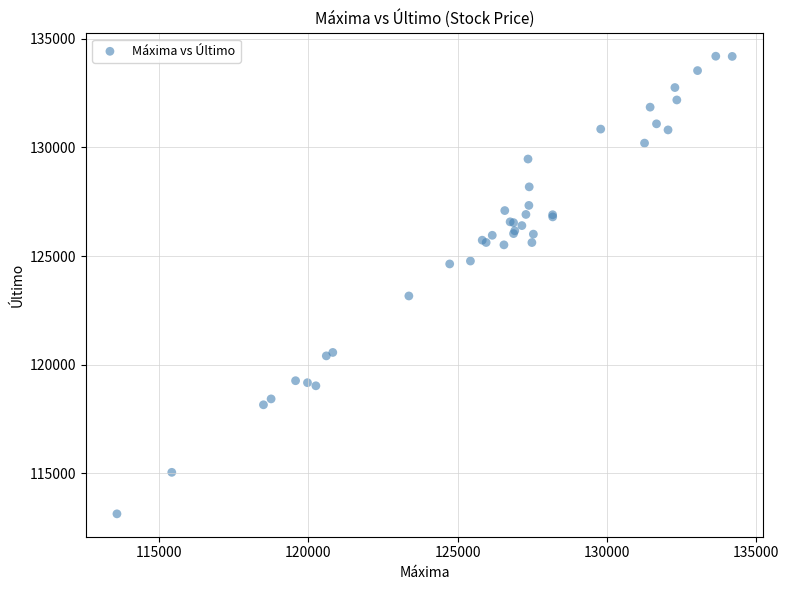

What Y value in the scatter plot is closest to 123669?

123166